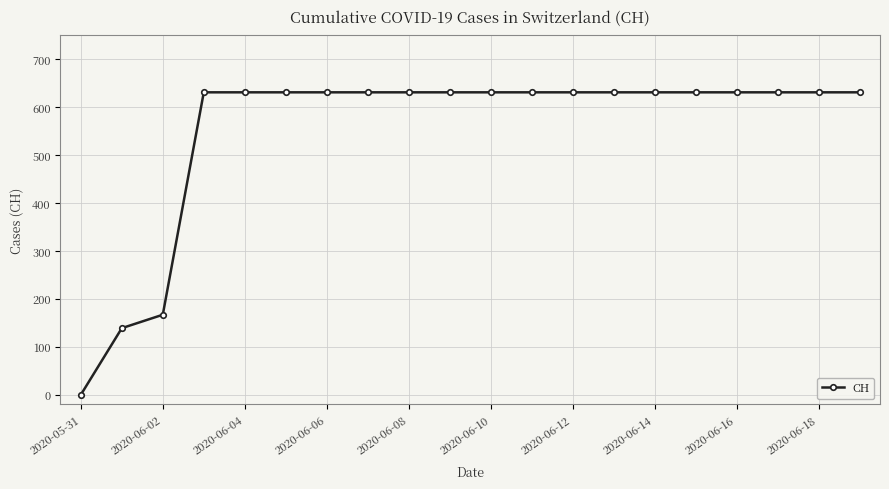

What is the difference between the second highest and second lowest values?

492